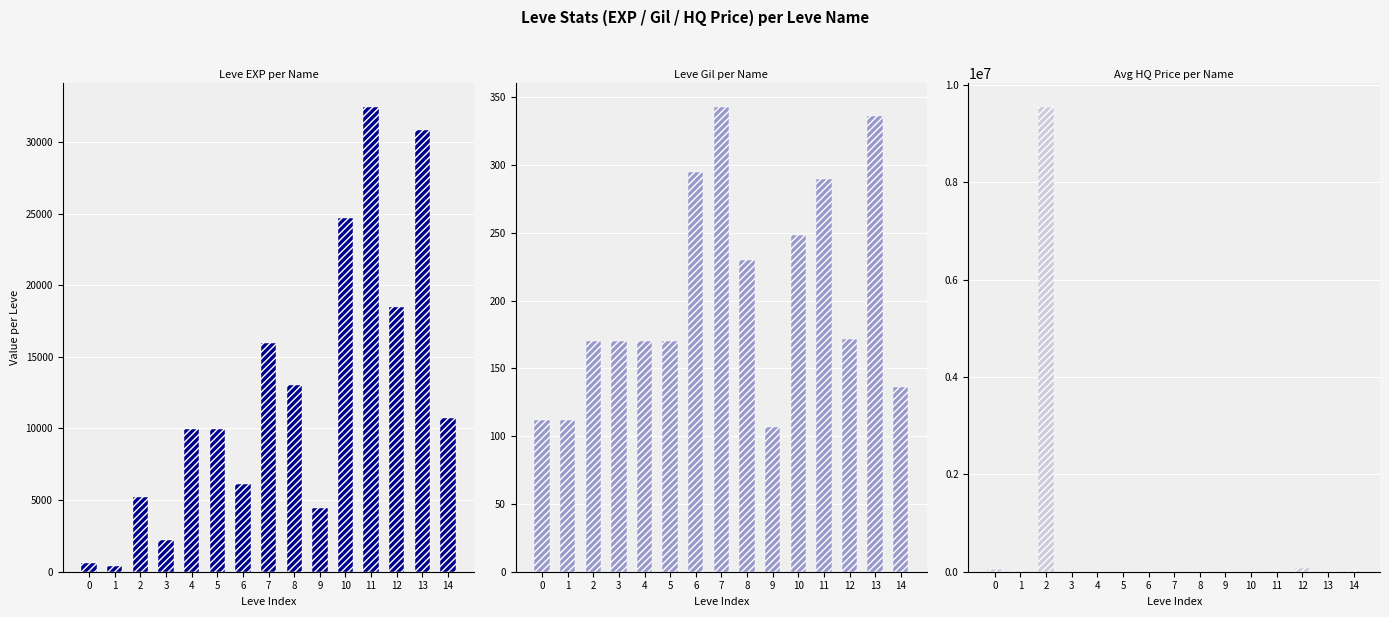

Reading left to right, transcribe all the data shown in this chart.

Leve EXP: 0=630.0	1=370.0	2=5220.0	3=2230.0	4=9990.0	5=9990.0	6=6110.0	7=15980.0	8=13040.0	9=4440.0	10=24710.0	11=32460.0	12=18490.0	13=30820.0	14=10740.0
Leve Gil: 0=112.0	1=112.0	2=170.0	3=170.0	4=170.0	5=170.0	6=295.0	7=343.0	8=230.0	9=107.0	10=248.0	11=290.0	12=172.0	13=336.0	14=136.0
currentAveragePriceHQ: 0=62316.4	1=5424.8	2=9550000.0	3=0.0	4=0.0	5=0.0	6=998.2	7=3633.3	8=4000.0	9=998.2	10=2666.7	11=10017.0	12=80024.0	13=0.0	14=7491.3